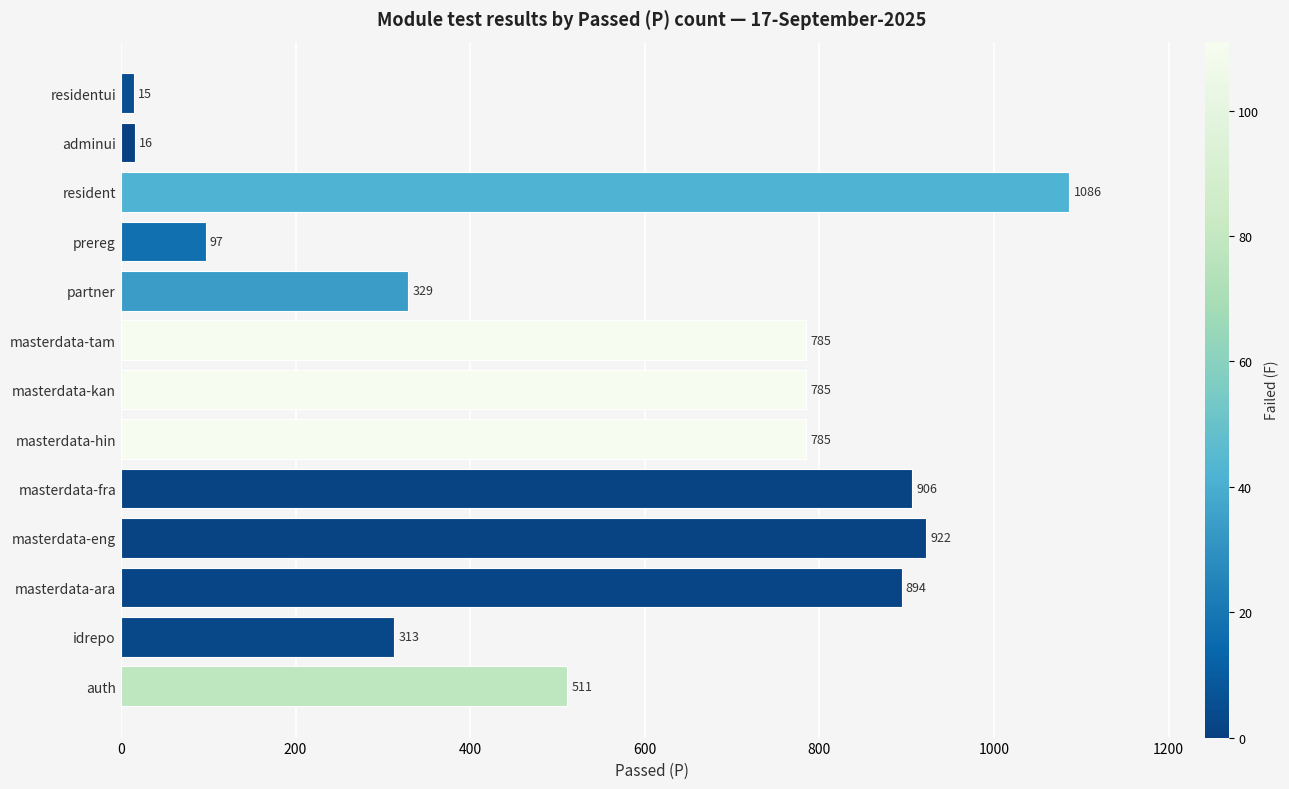

Is it true that the value at masterdata-kan is 785?

True